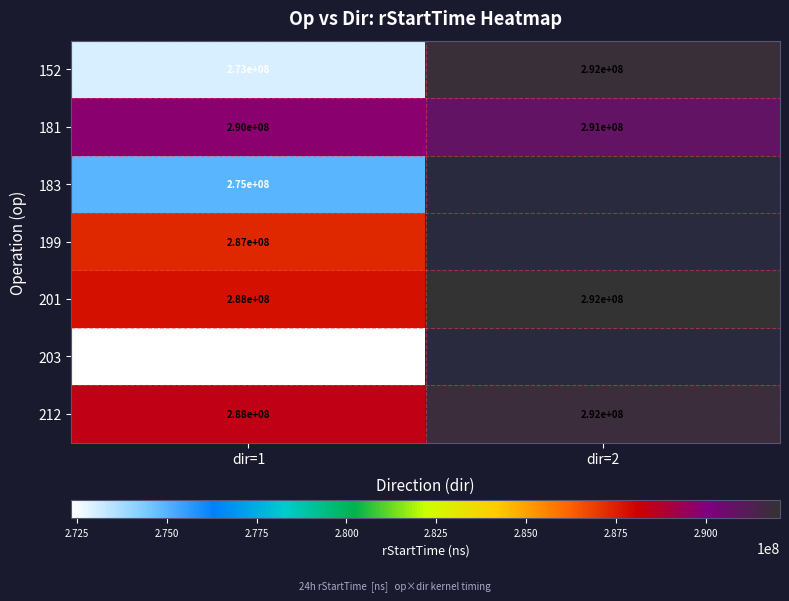

True or false: 201 has a value of 444545818.2 at dir=2.

False